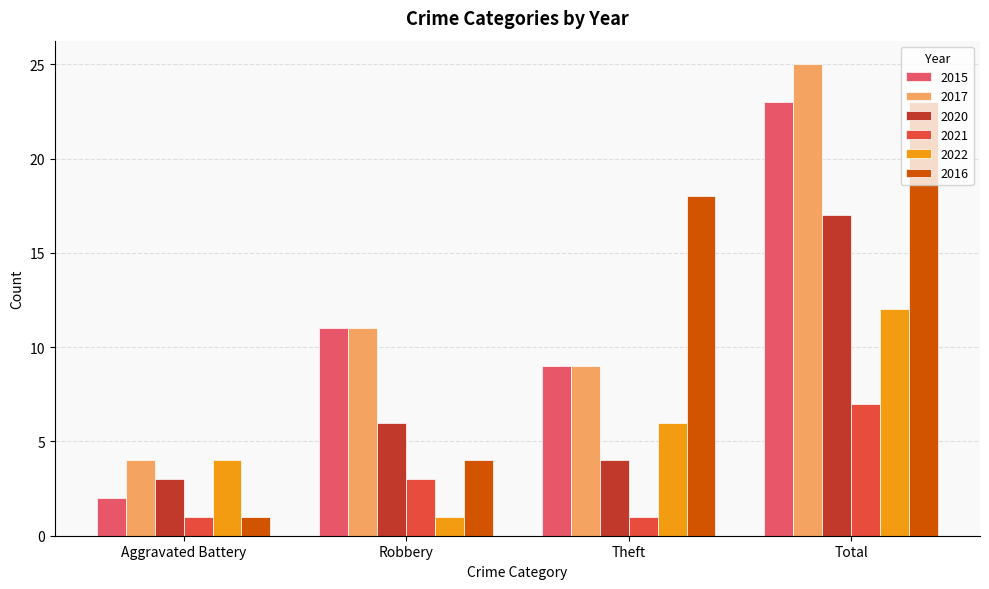

The value of 2016 at Theft is 6. True or false?

False